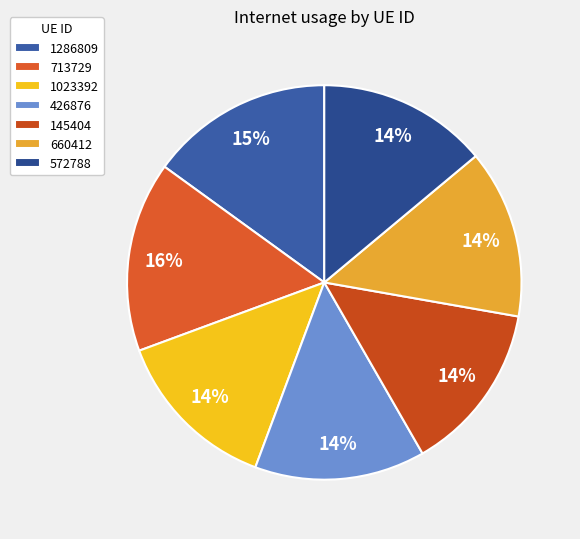

What percentage is NOT represented by 713729?

84.4%